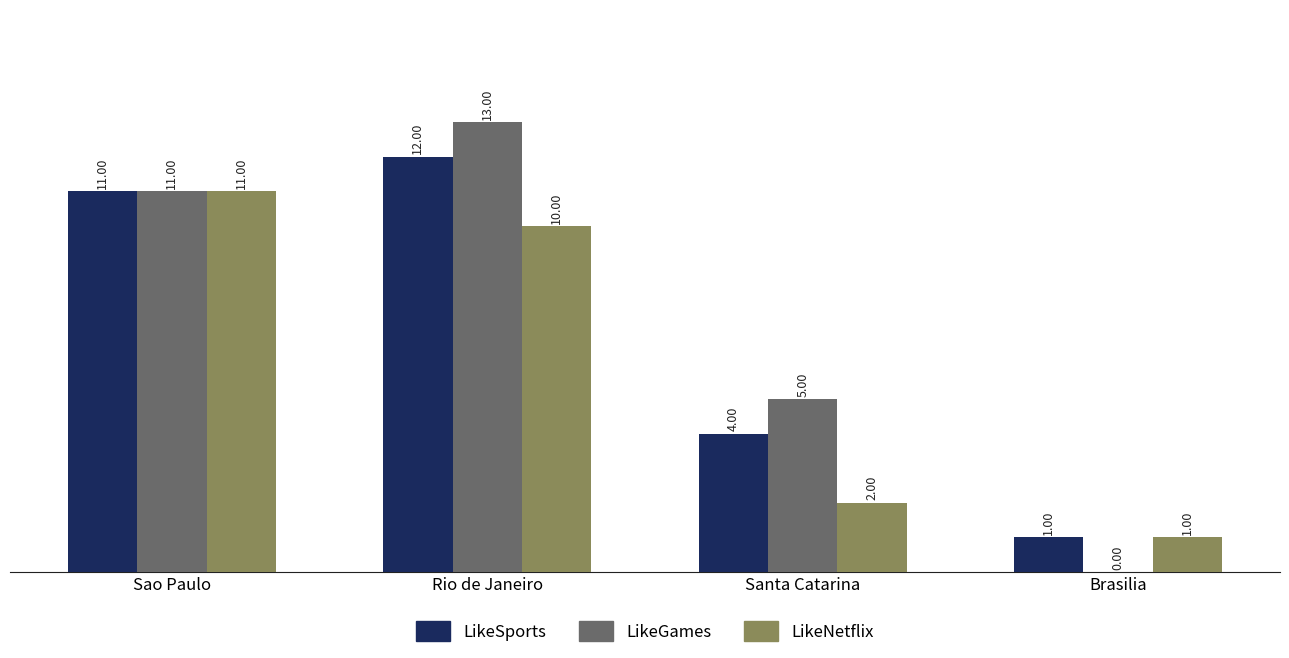

What is the maximum value for LikeNetflix?

11